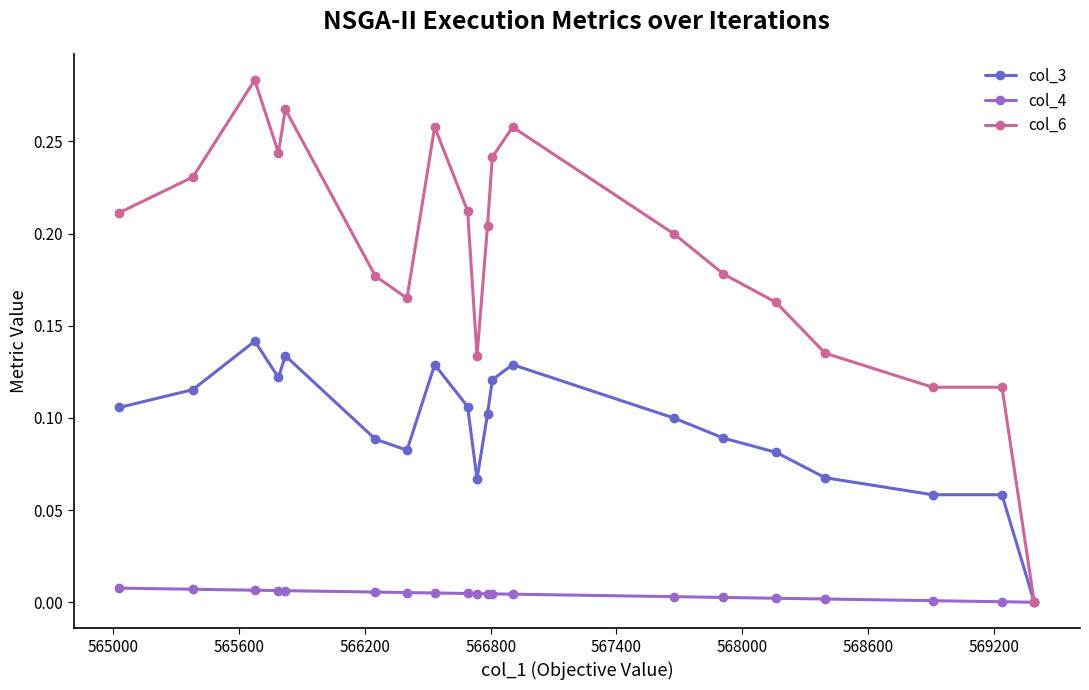

Which series has the largest total across all categories?

col_6